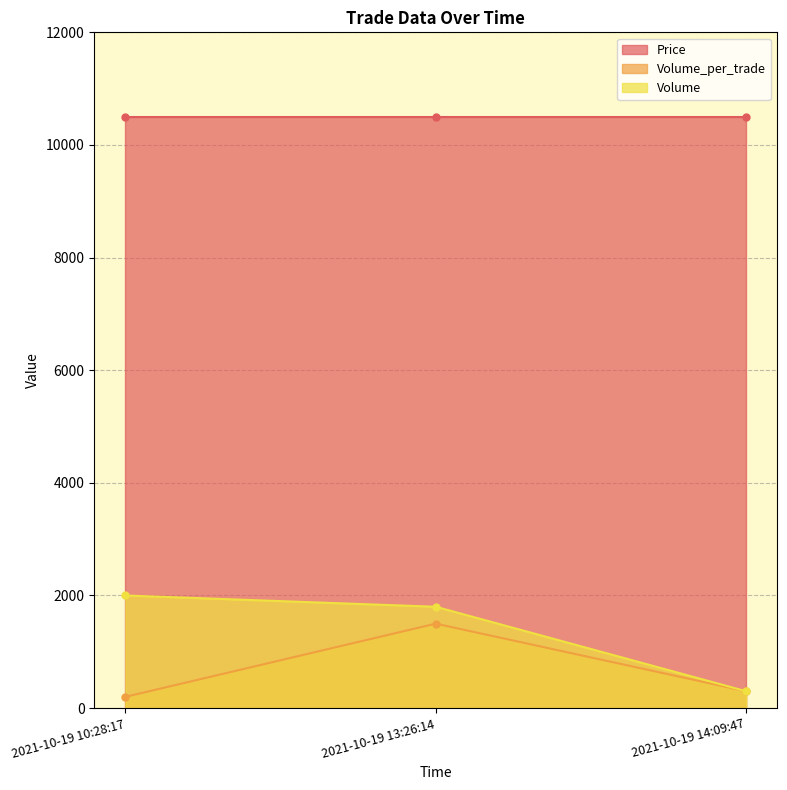

The value of Volume at 2021-10-19 14:09:47 is 300. True or false?

True